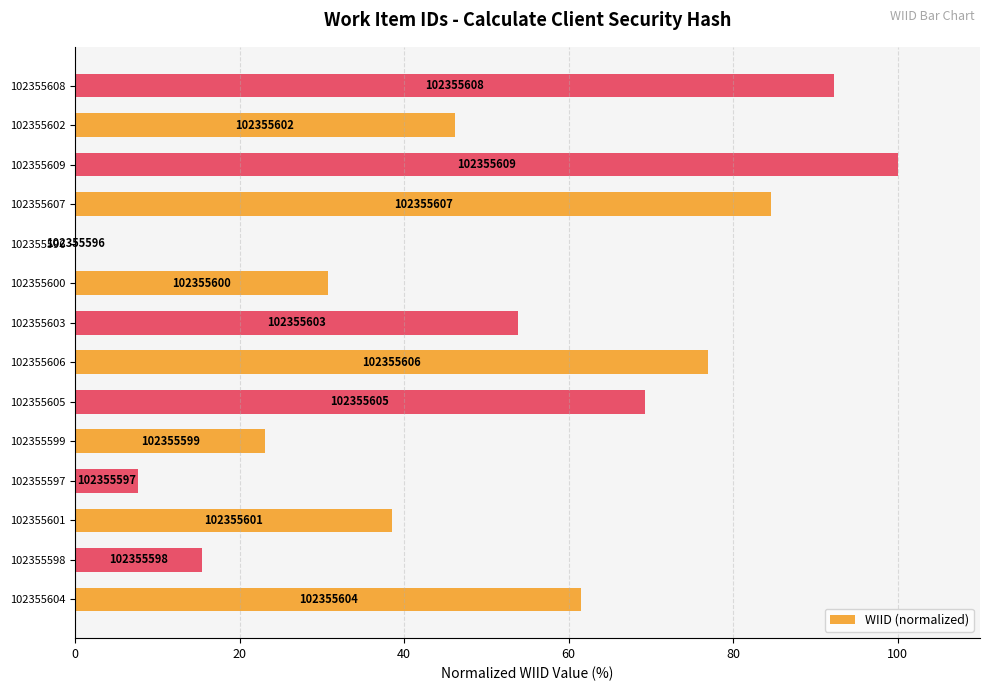

Are the bars horizontal?

Yes